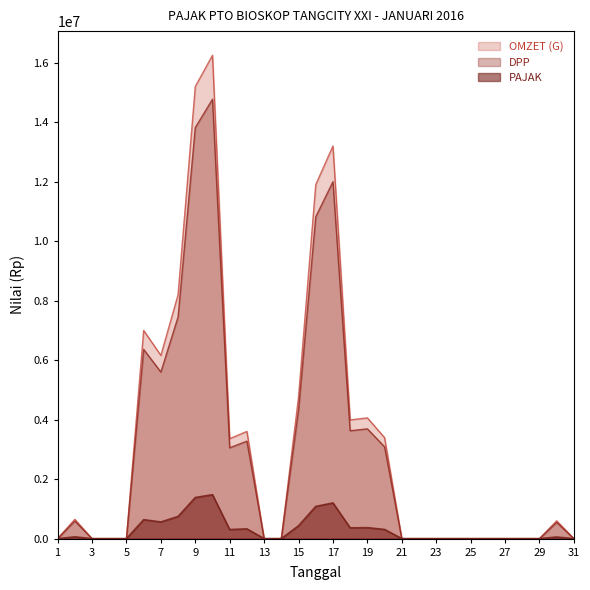

What is the value of the OMZET (G) point at the 17th from the left?

13200000.0